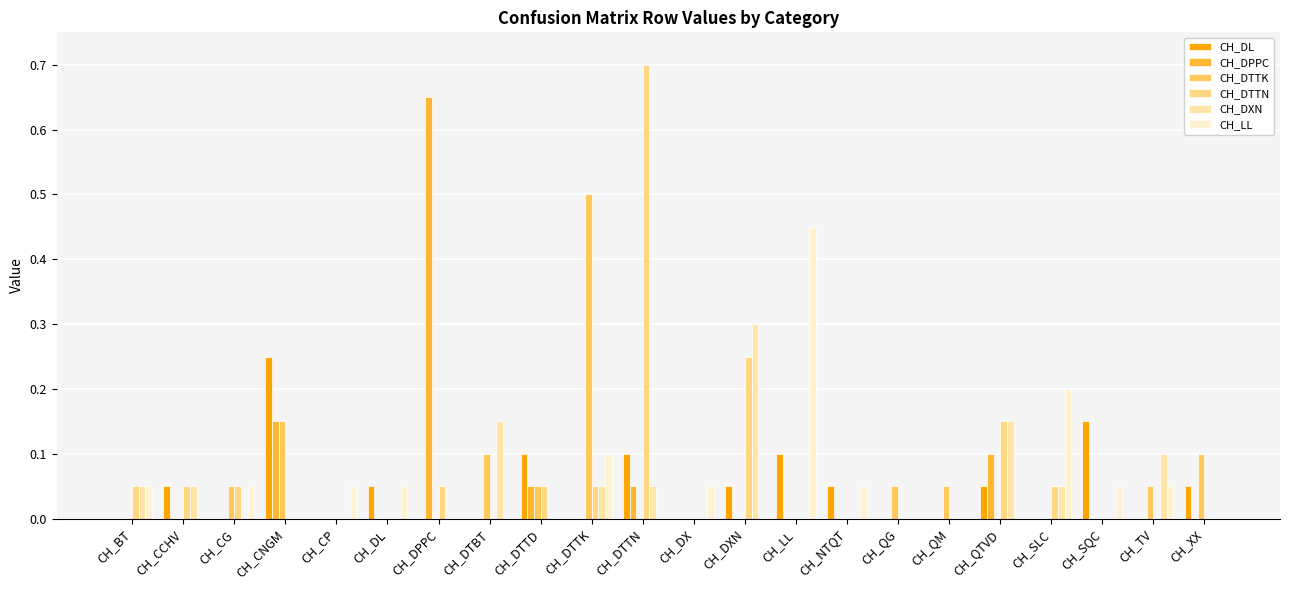

At which category is the sum across all series the highest?

CH_DTTN